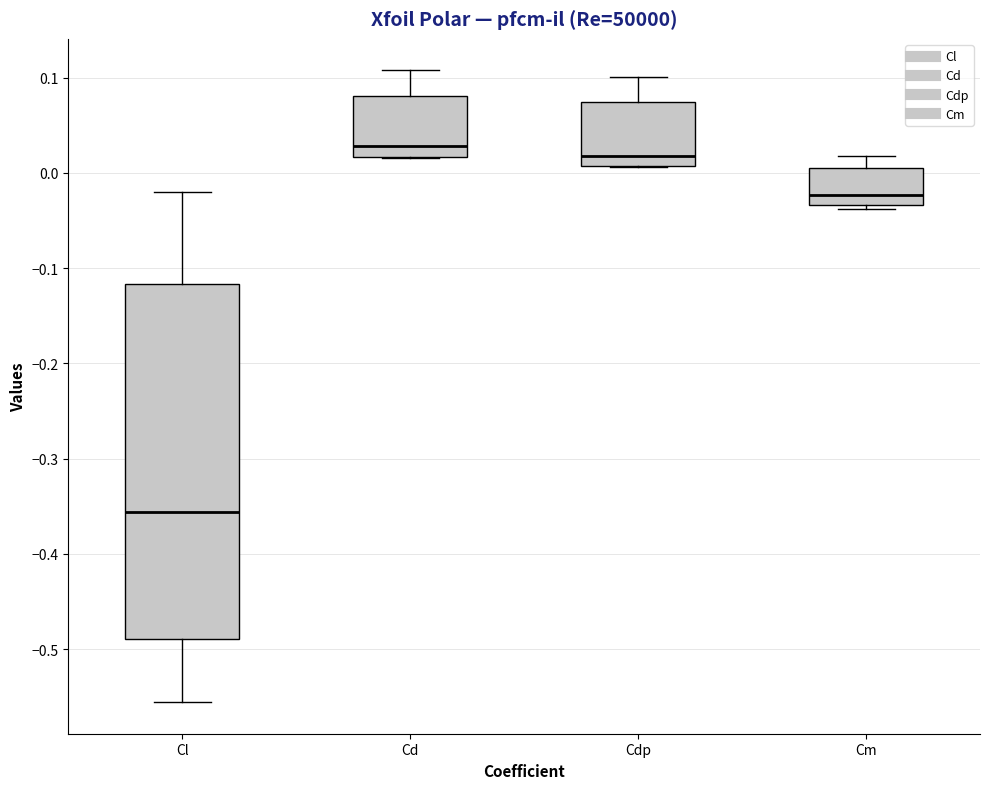

Reading left to right, transcribe this box plot: for each box, give where its median line is, the range the box spans, and where its two whiskers end, as read against the y-axis. The values are not printed on the chart, so give them approximately, as read against the axis.

Cl: median -0.36, box -0.49 to -0.12, whiskers -0.56 to -0.02
Cd: median 0.03, box 0.02 to 0.08, whiskers 0.02 to 0.11
Cdp: median 0.02, box 0.01 to 0.07, whiskers 0.01 to 0.10
Cm: median -0.02, box -0.03 to 0.00, whiskers -0.04 to 0.02